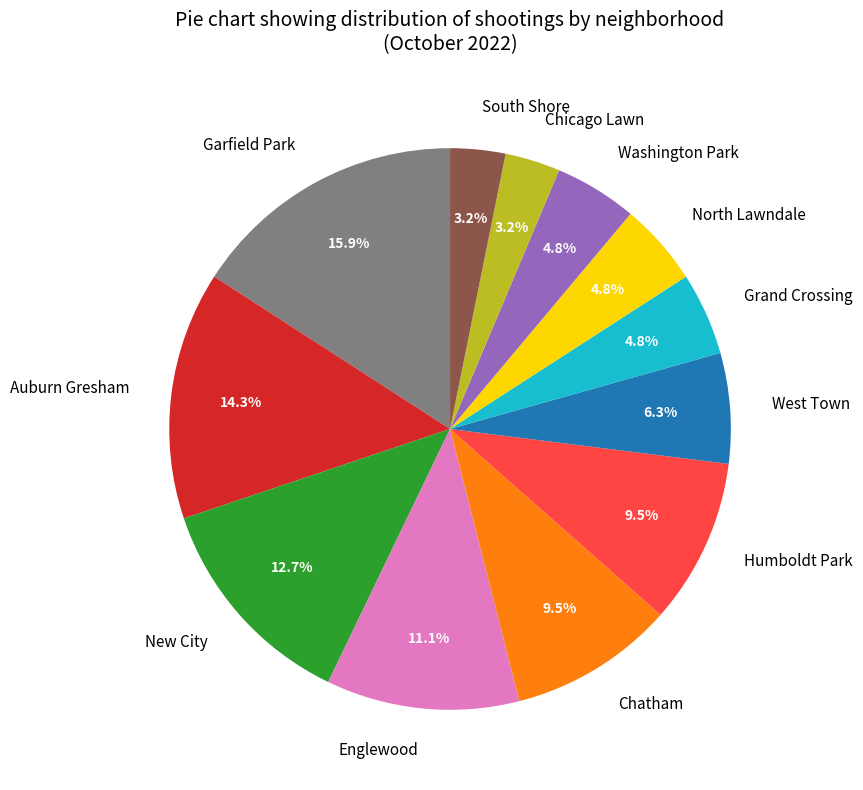

Which slice is the largest?

Garfield Park